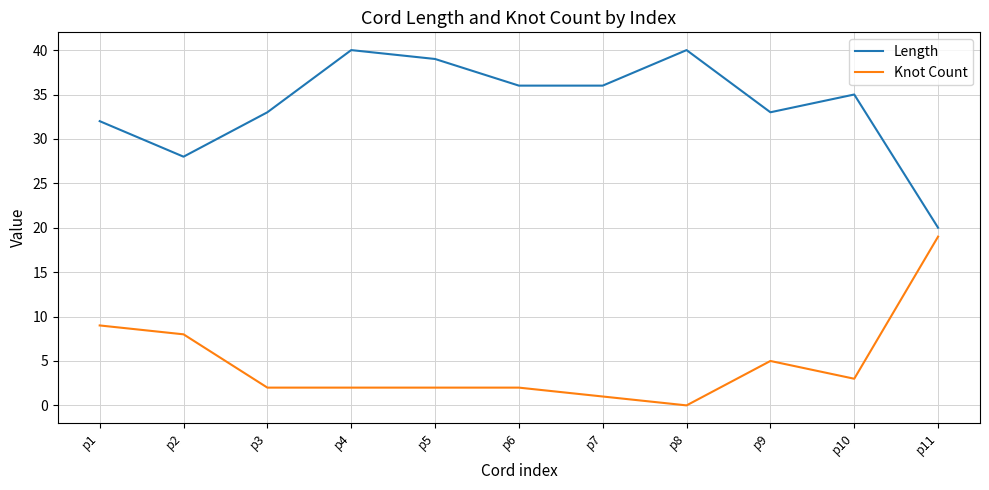

Does the chart display data point markers on the line(s)?

No